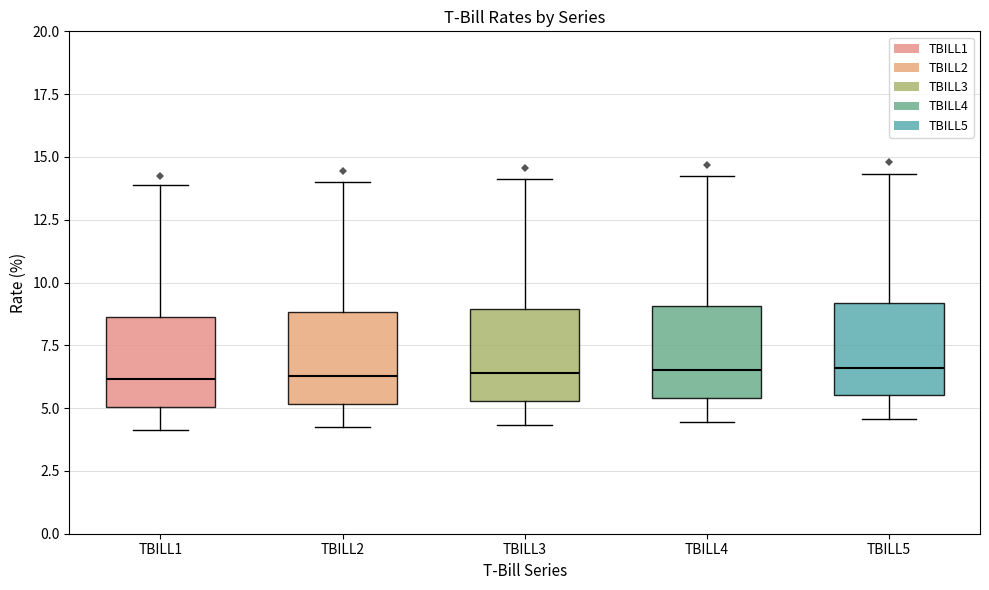

Reading left to right, transcribe this box plot: for each box, give where its median line is, the range the box spans, and where its two whiskers end, as read against the y-axis. The values are not printed on the chart, so give them approximately, as read against the axis.

TBILL1: median 6.0, box 5.0 to 8.5, whiskers 4.0 to 14.0
TBILL2: median 6.5, box 5.0 to 9.0, whiskers 4.0 to 14.0
TBILL3: median 6.5, box 5.5 to 9.0, whiskers 4.5 to 14.0
TBILL4: median 6.5, box 5.5 to 9.0, whiskers 4.5 to 14.0
TBILL5: median 6.5, box 5.5 to 9.0, whiskers 4.5 to 14.5